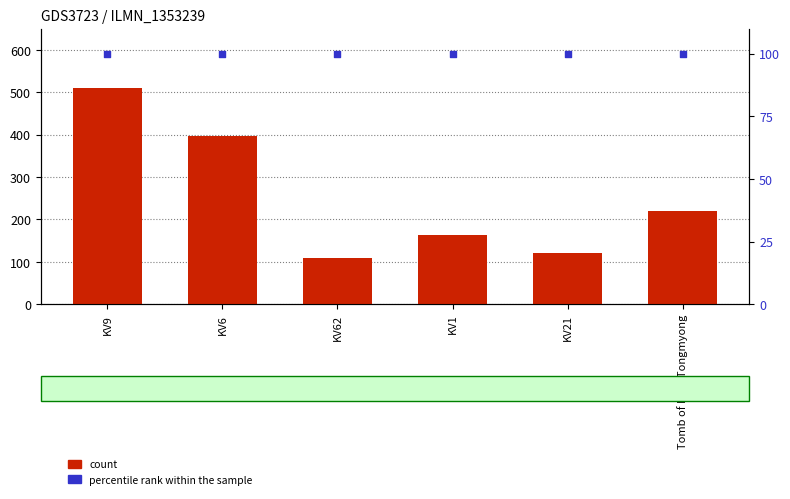

What is the total value across all series at KV6?

496.4